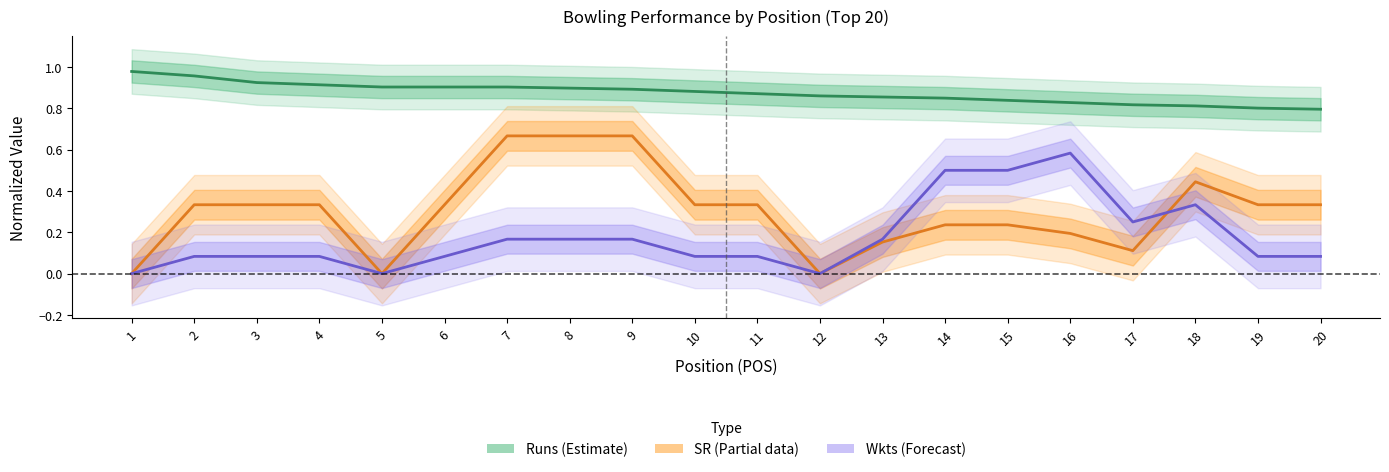

True or false: Runs (Estimate) and Wkts (Forecast) cross at least once.

False